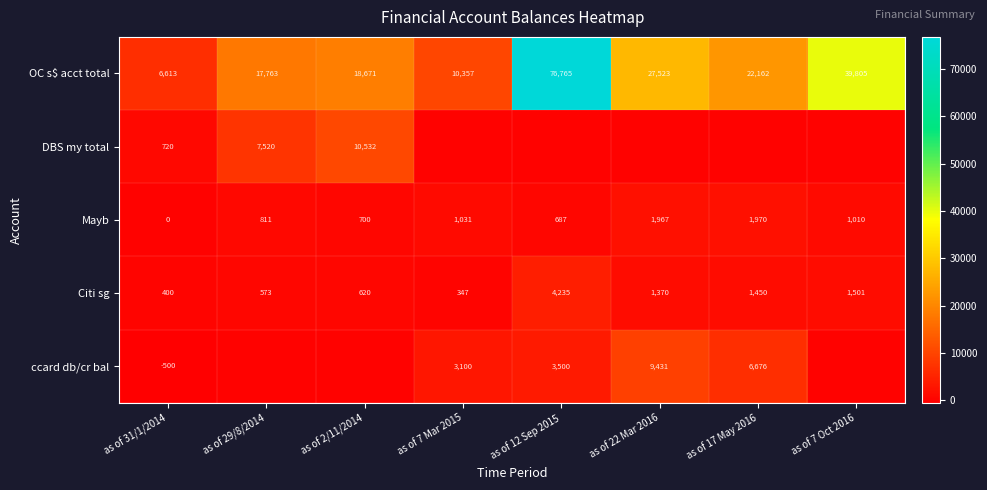

Is the value of OC s$ acct total at as of 22 Mar 2016 greater than the value of Citi sg at as of 17 May 2016?

Yes